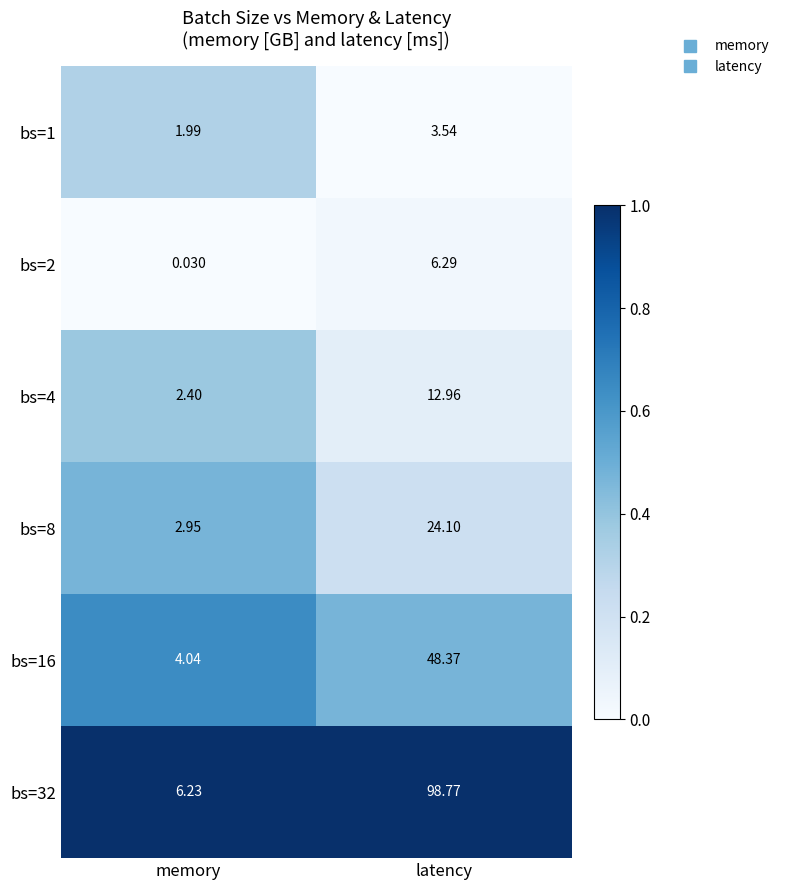

Which series has the widest spread of values?

bs=32